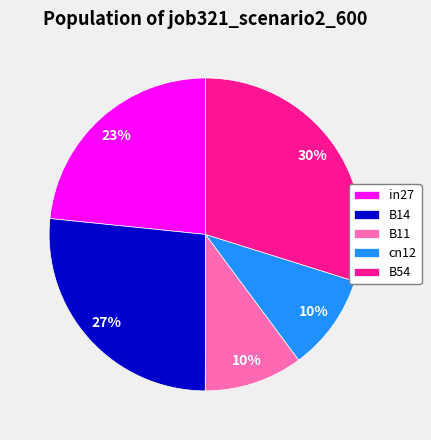

Which has a higher value, B14 or B11?

B14